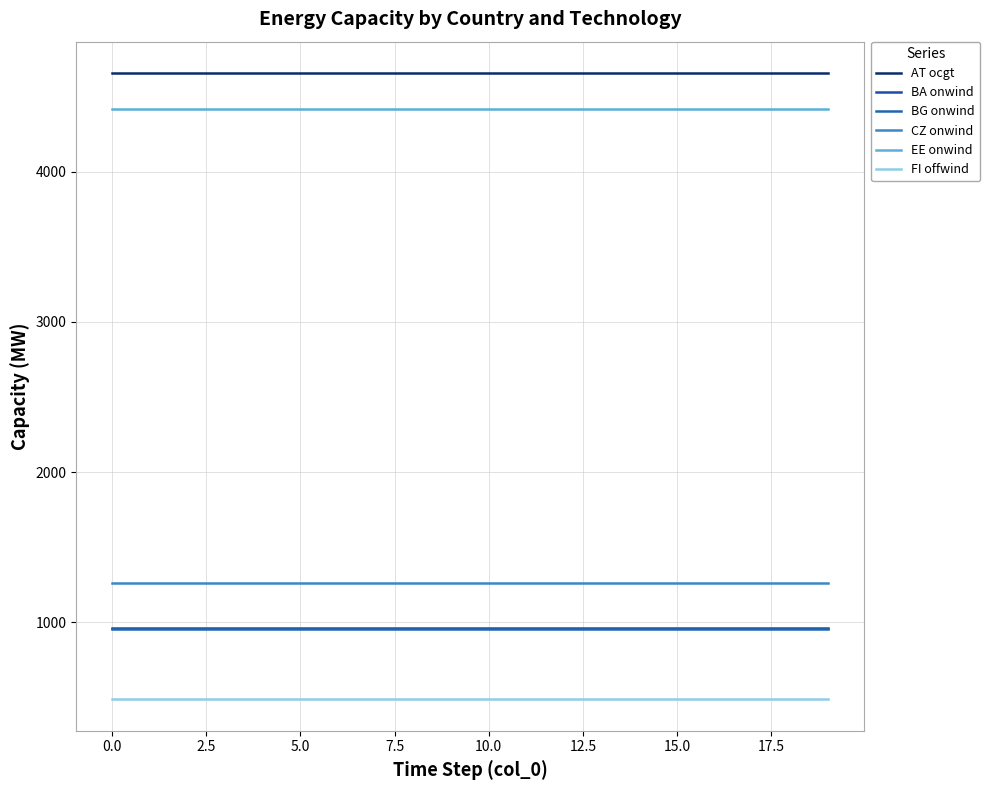

True or false: CZ onwind and AT ocgt intersect in this chart.

False